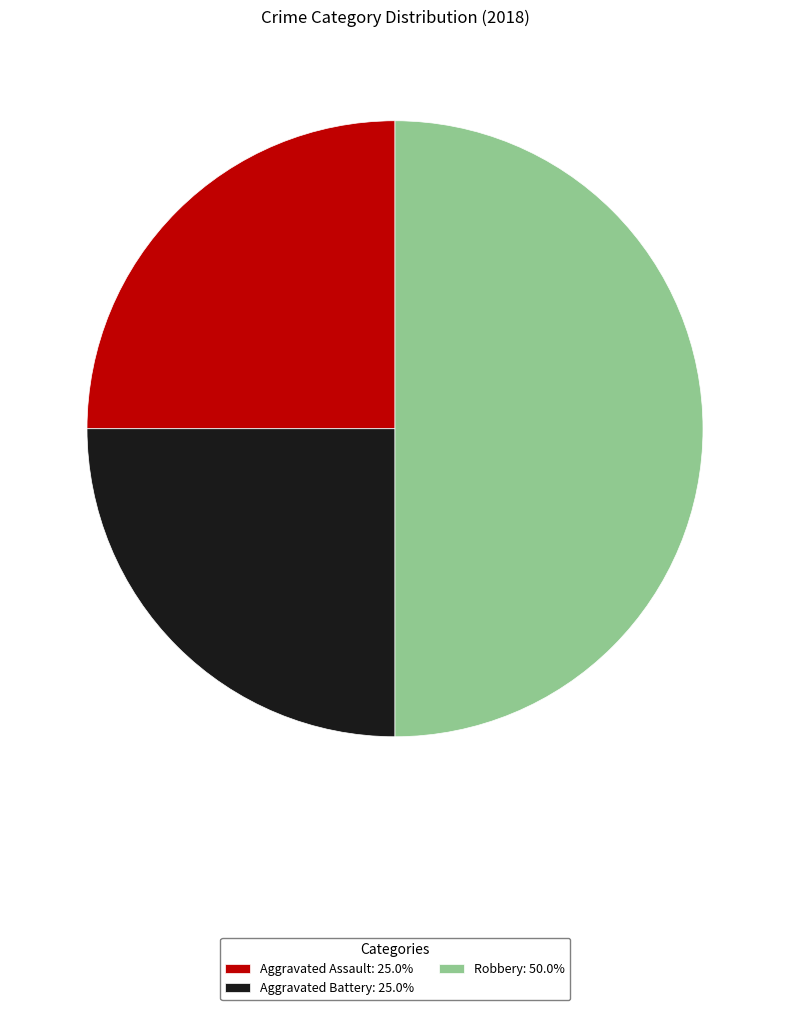

Is the sum of Aggravated Battery: 25.0% and Robbery: 50.0% greater than half?

Yes